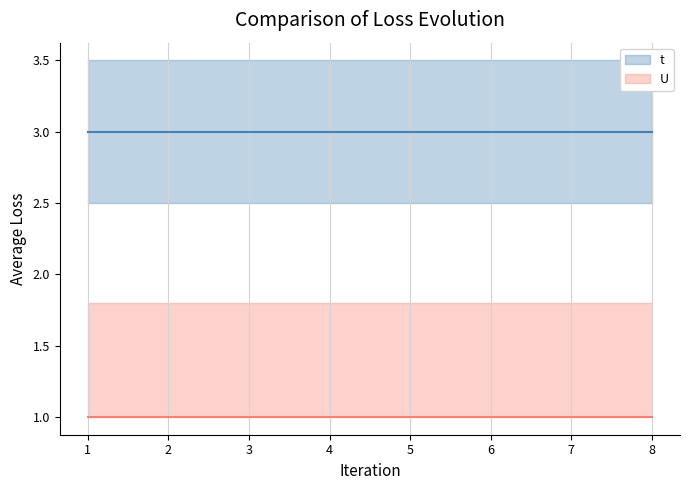

What is the value of the U point at the 3rd from the left?

1